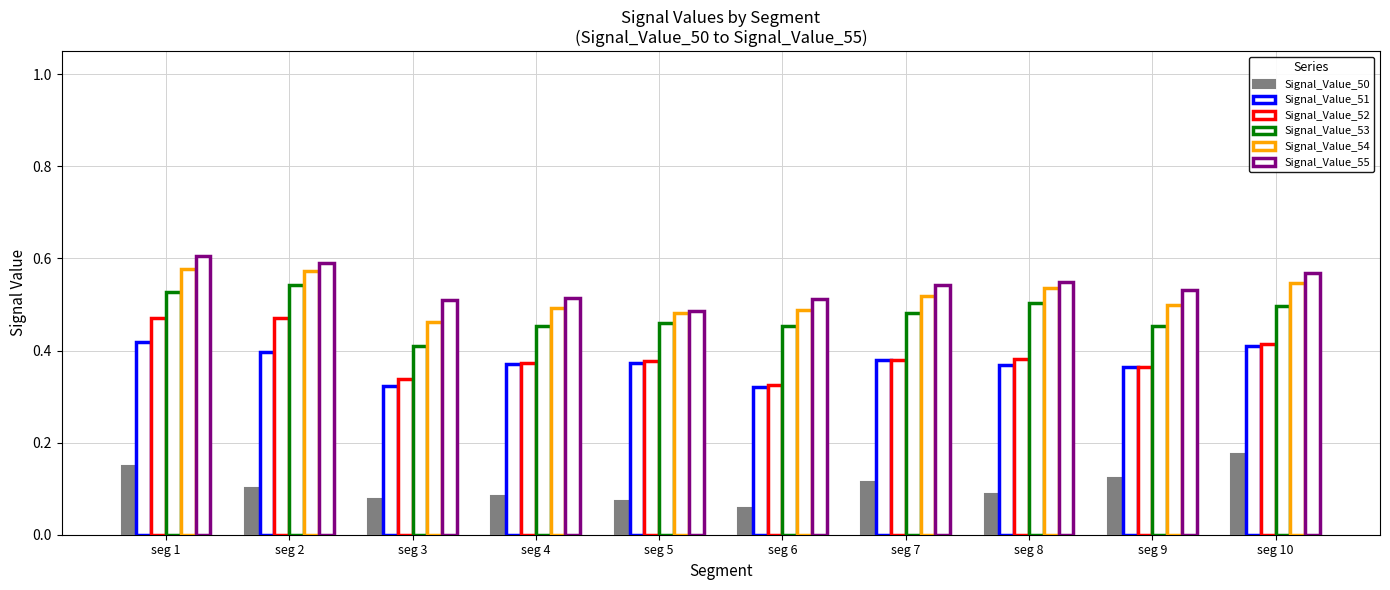

Between seg 10 and seg 4, which is larger?

seg 10